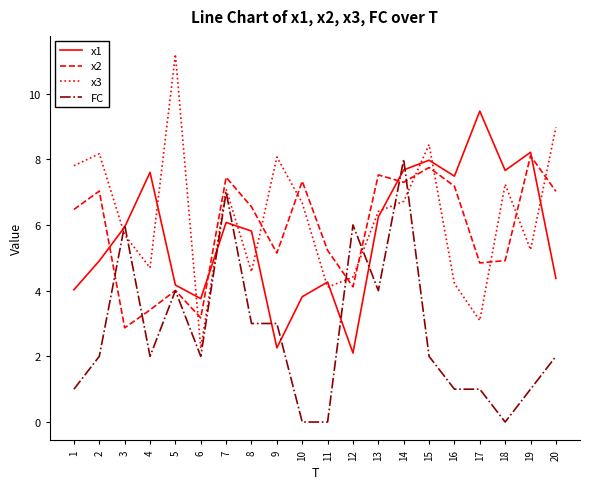

At 4, list the series in order from smallest to largest.

FC, x2, x3, x1